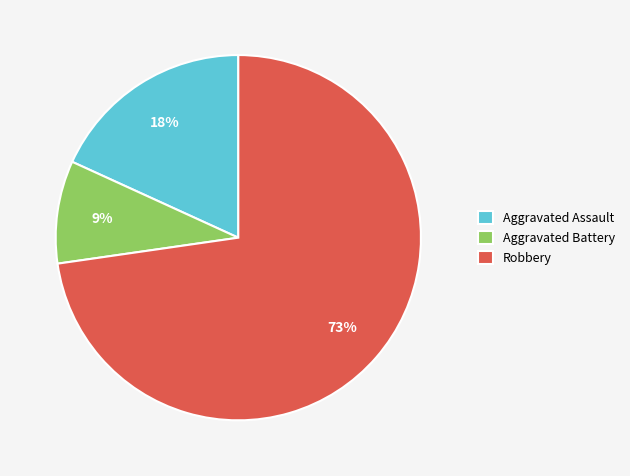

Which category has the biggest portion of the pie?

Robbery